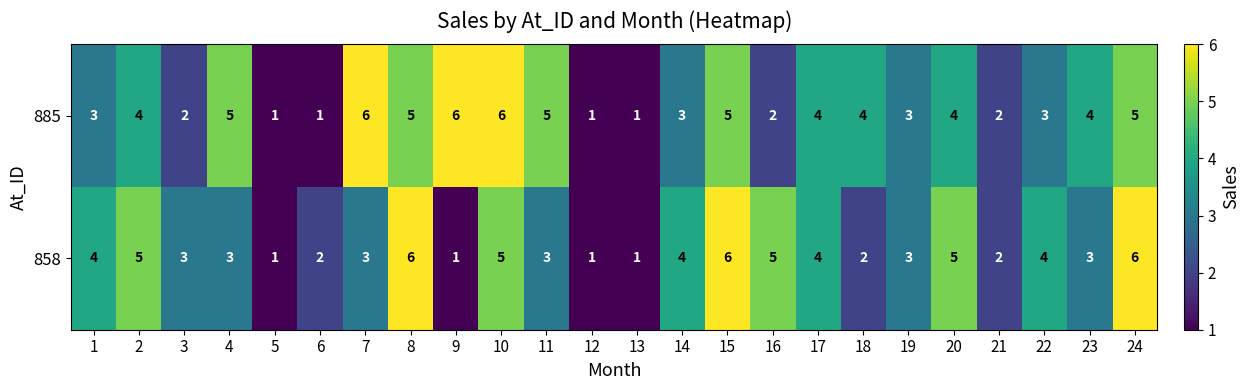

Count the 885 values in the range 2 to 5.

17